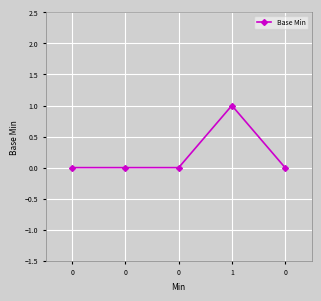

How many lines are shown in the chart?

1